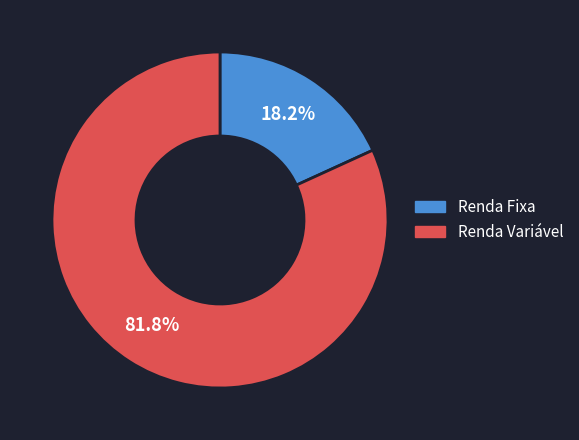

Does any single category account for the majority?

Yes